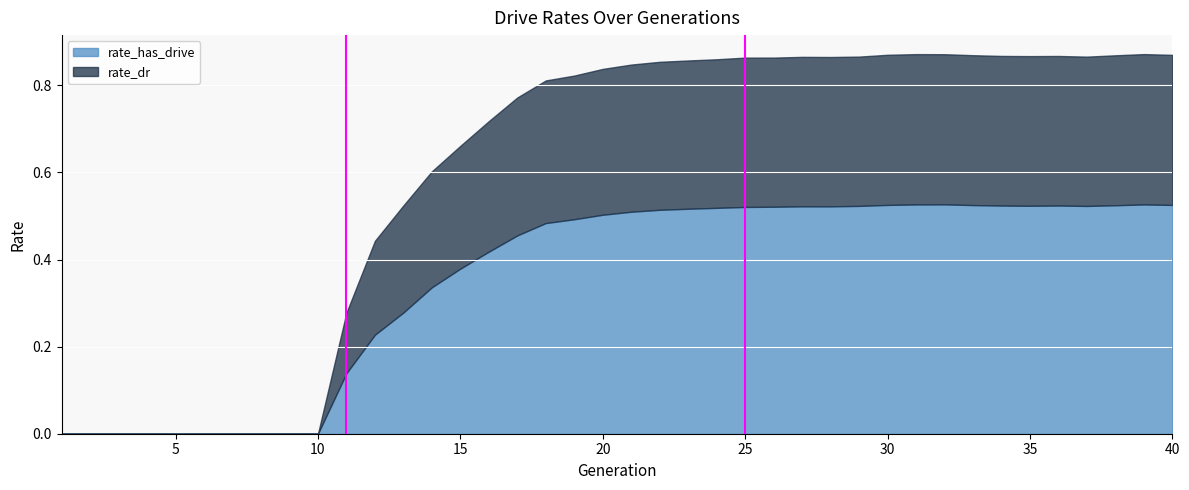

At which category does rate_dr reach its first local peak?

25